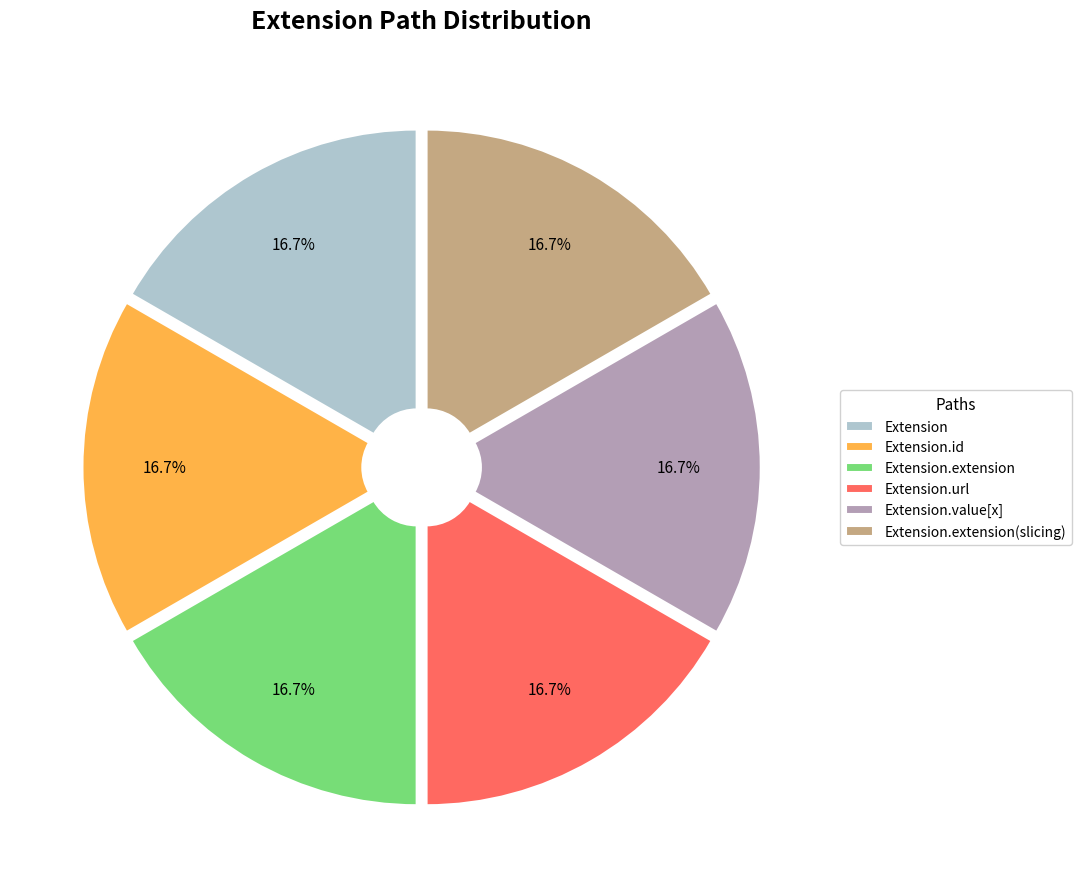

What percentage is NOT represented by Extension.value[x]?

83.3%